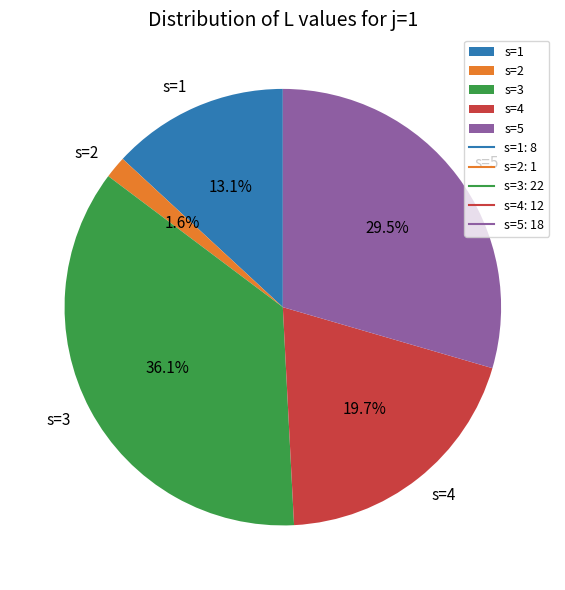

Is there a majority slice in this chart?

No